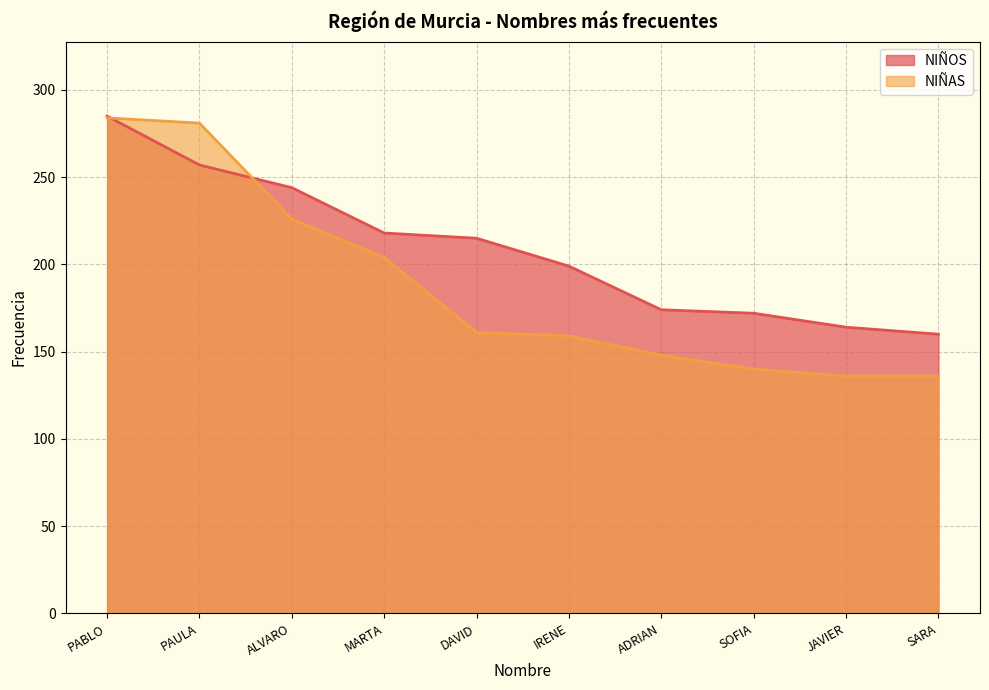

True or false: NIÑAS has more than 1 points higher than both neighbors.

False